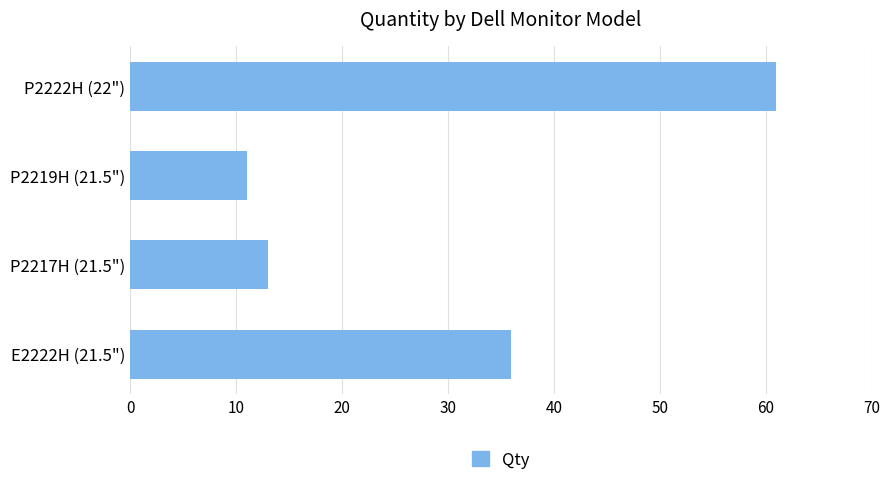

What is the difference between the maximum and minimum values?

50